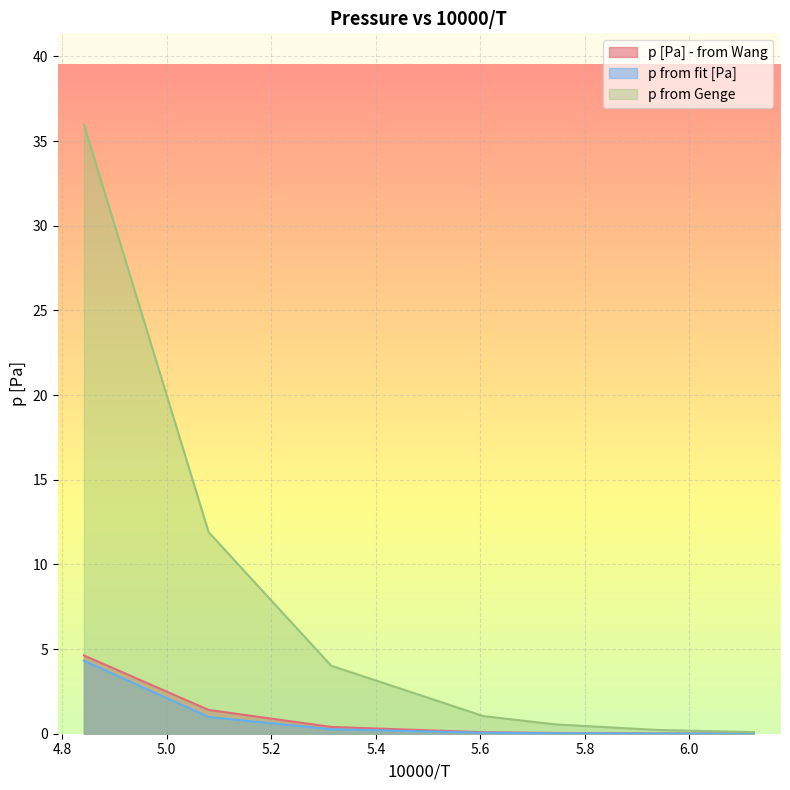

True or false: p from fit [Pa] and p [Pa] - from Wang cross at least once.

False